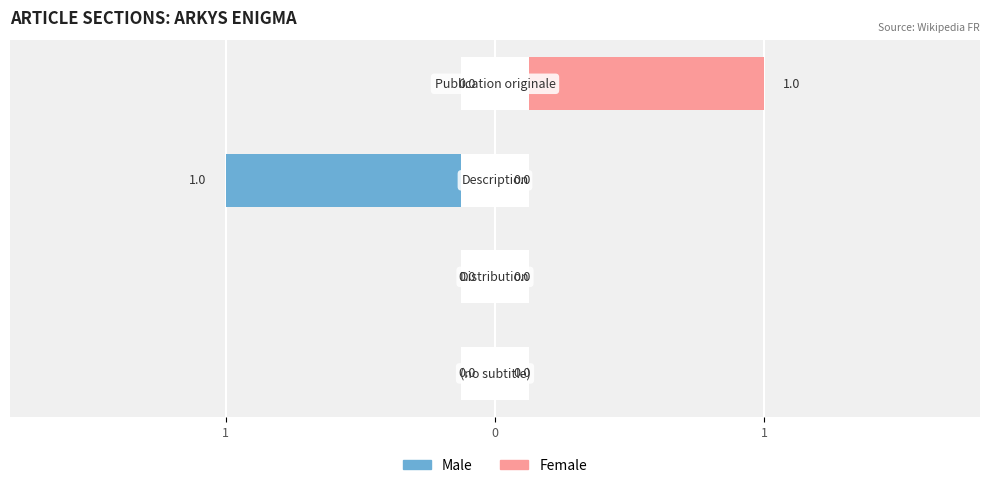

Reading left to right, extract all data points from this chart.

Male: 0	0	-1	0
Female: 0	0	0	1